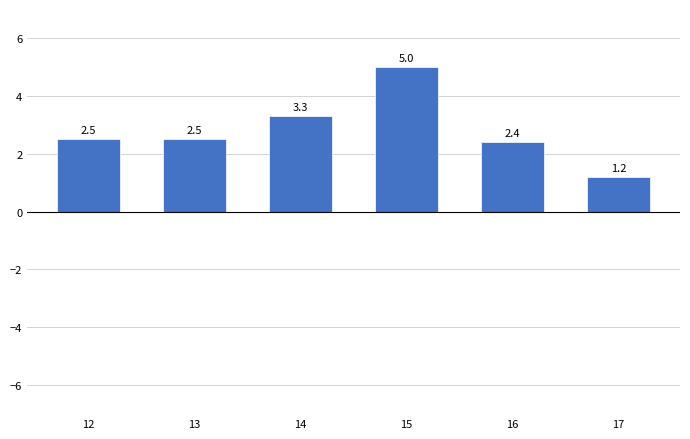

At which label is the value closest to 3?

14